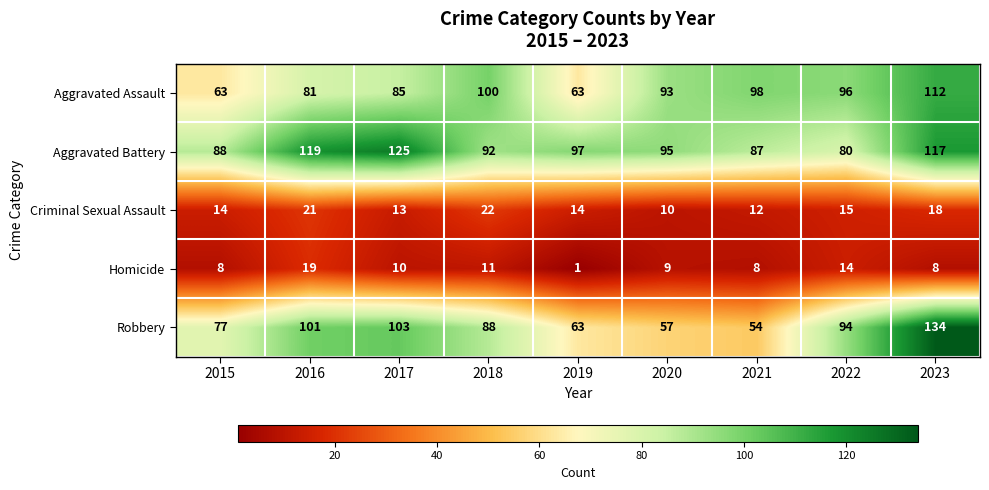

Which category has the highest value across all series?

2023